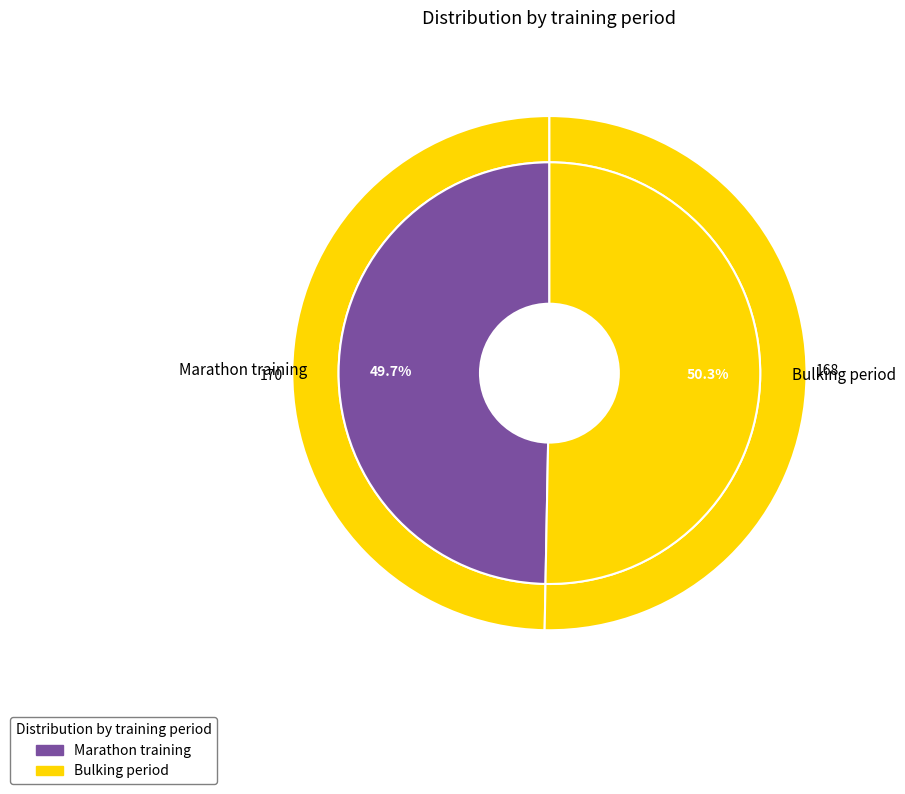

What is the ratio of the value at Bulking period to the value at Marathon training?

1.0